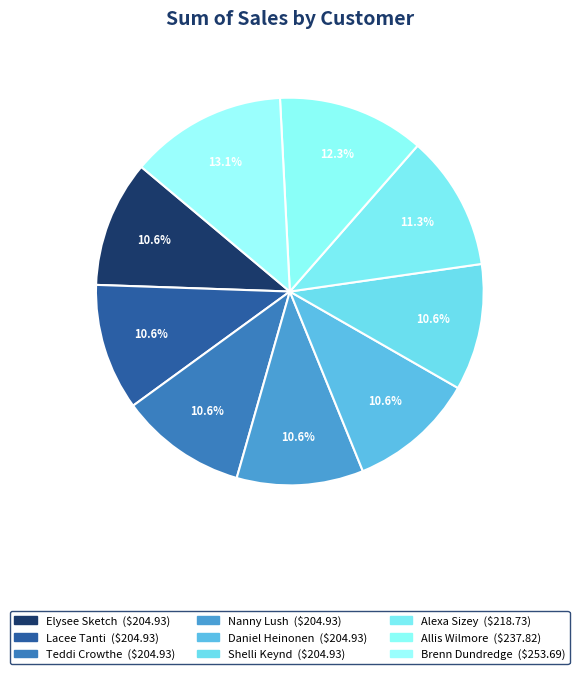

How many slices are in this pie chart?

9